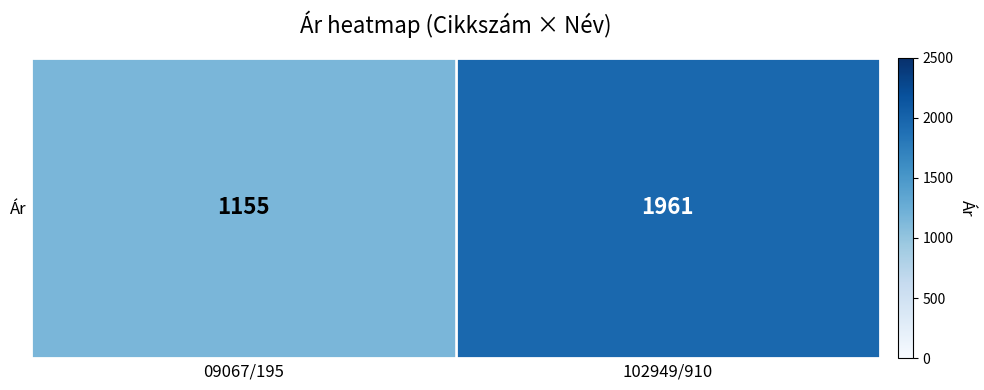

Is it true that the value at 102949/910 is 2566?

False